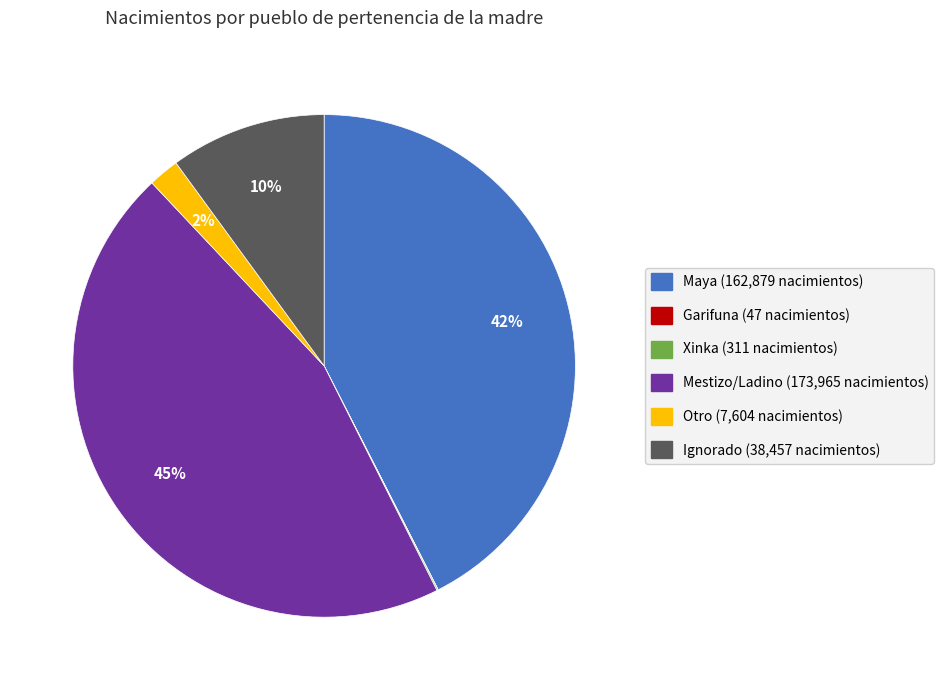

Does Otro represent more than half of the total?

No